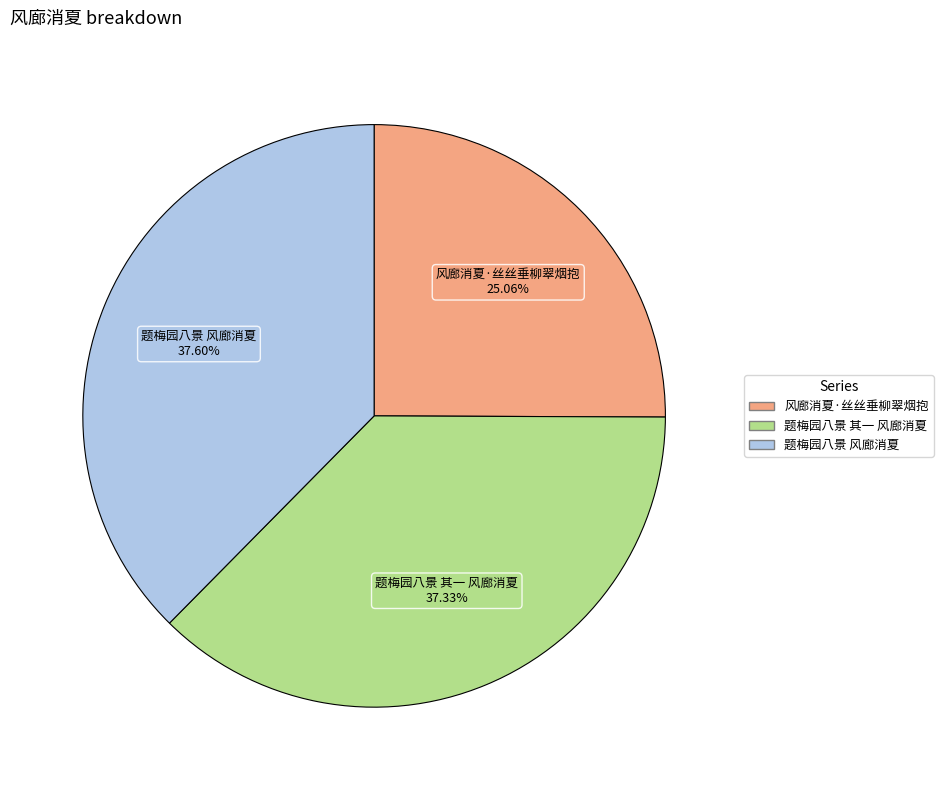

What percentage is the 风廊消夏·丝丝垂柳翠烟抱 slice, to the nearest percent?

25%